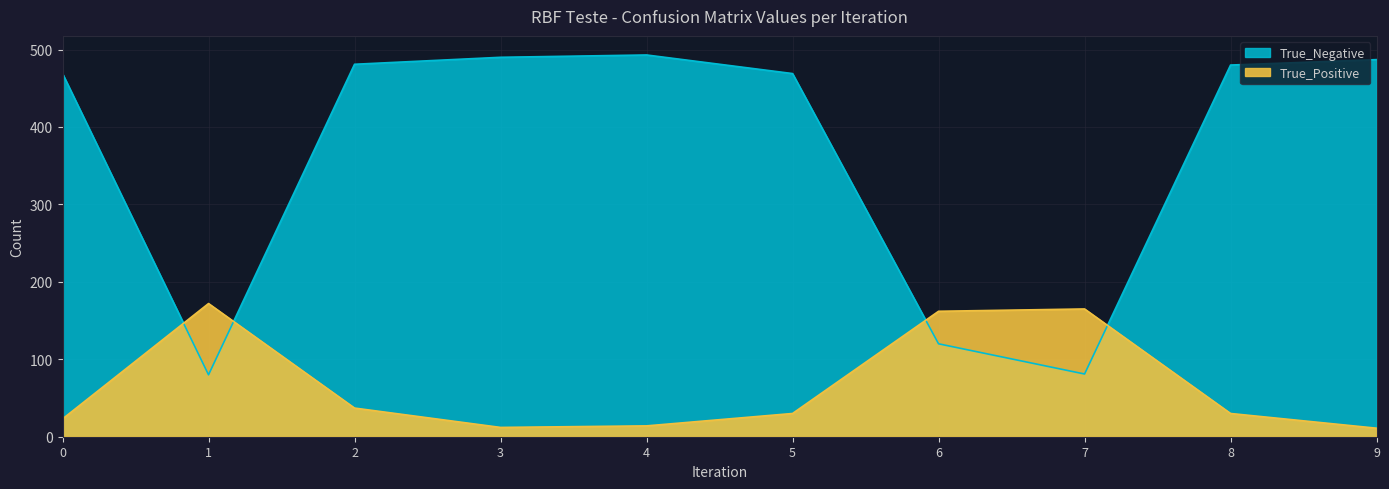

Rank the categories by True_Negative value from lowest to highest.

1, 7, 6, 0, 5, 8, 2, 9, 3, 4